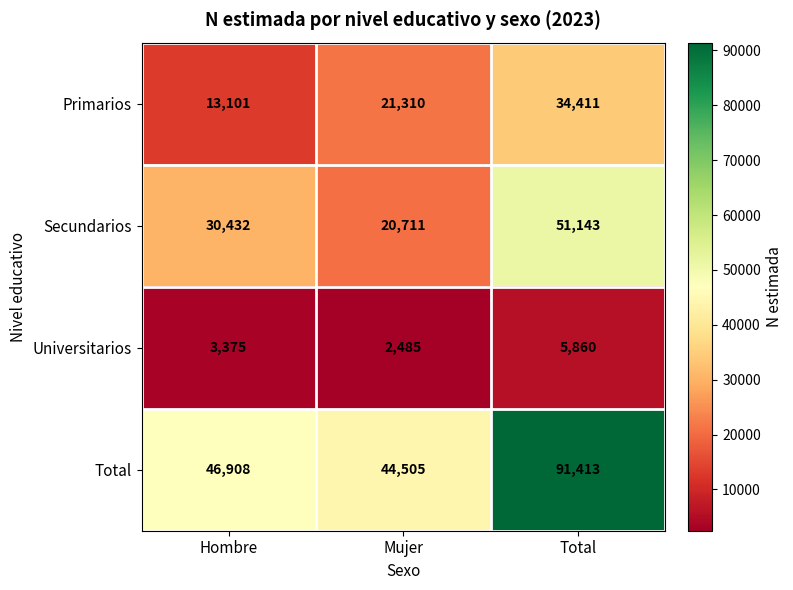

What is the difference between the Primarios values at Mujer and Total?

13101